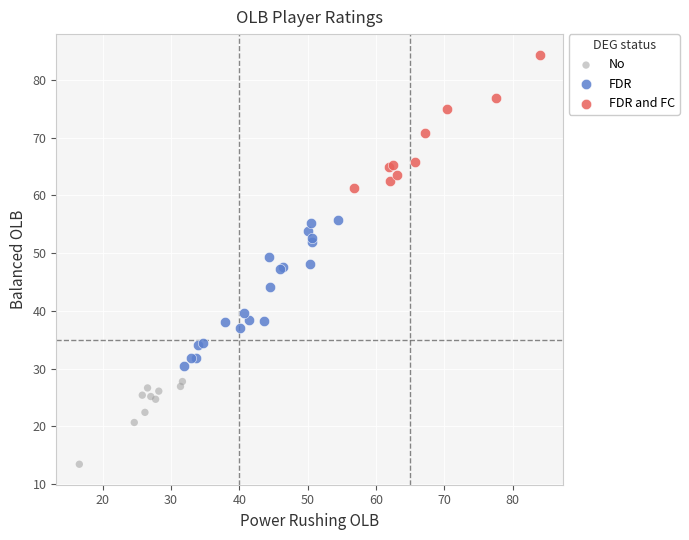

Which series has the largest Y range (max minus min)?

FDR